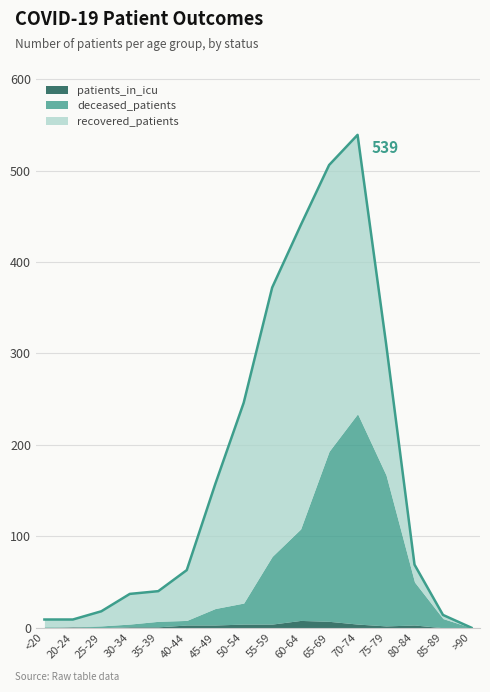

What is the sum of the patients_in_icu values at <20 and 55-59?

4